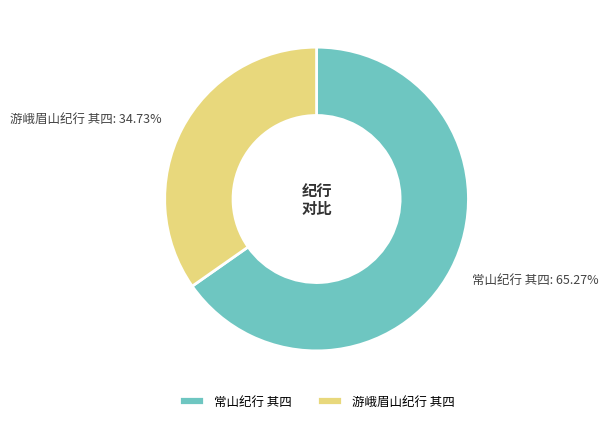

Rank the categories by value from lowest to highest.

游峨眉山纪行 其四, 常山纪行 其四